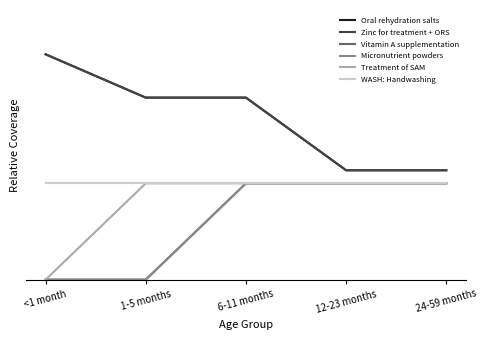

True or false: Vitamin A supplementation and Oral rehydration salts cross at least once.

False